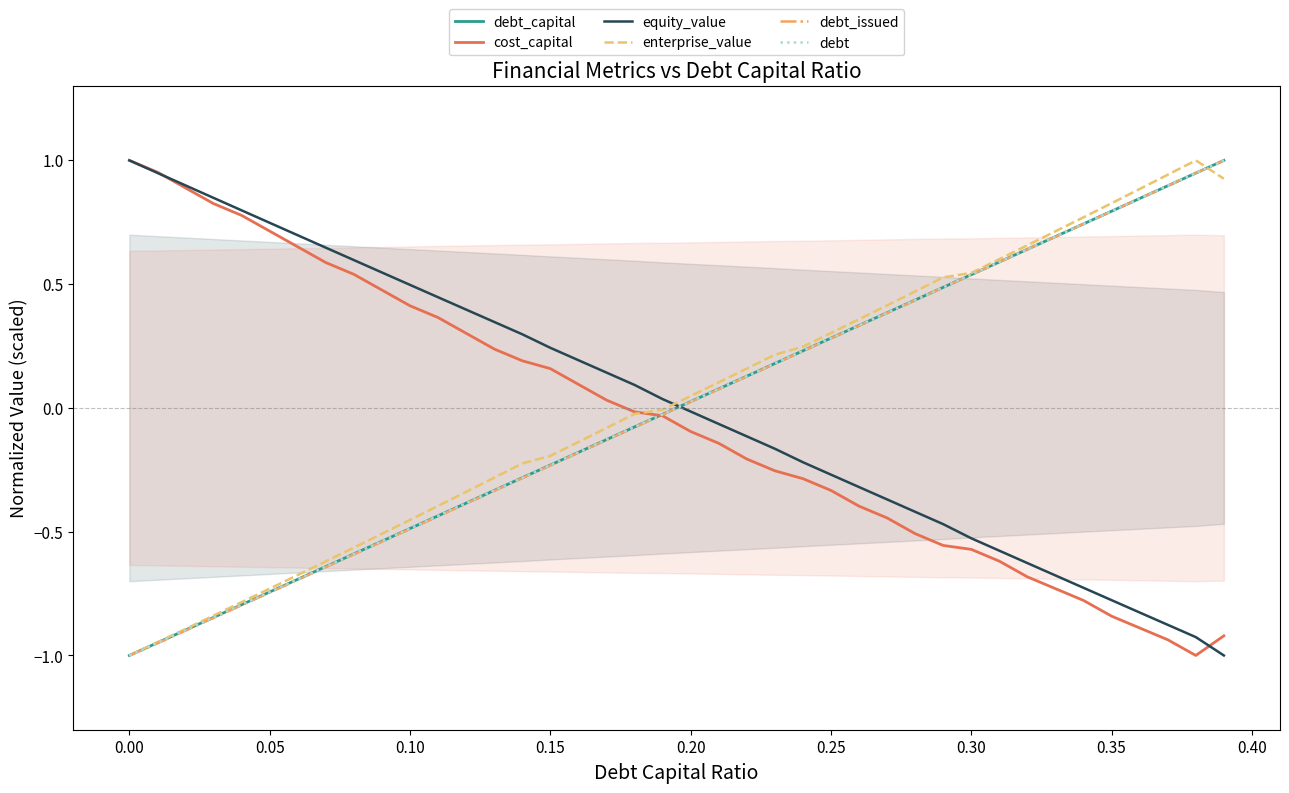

What is the sum of all cost_capital values?

-2.0